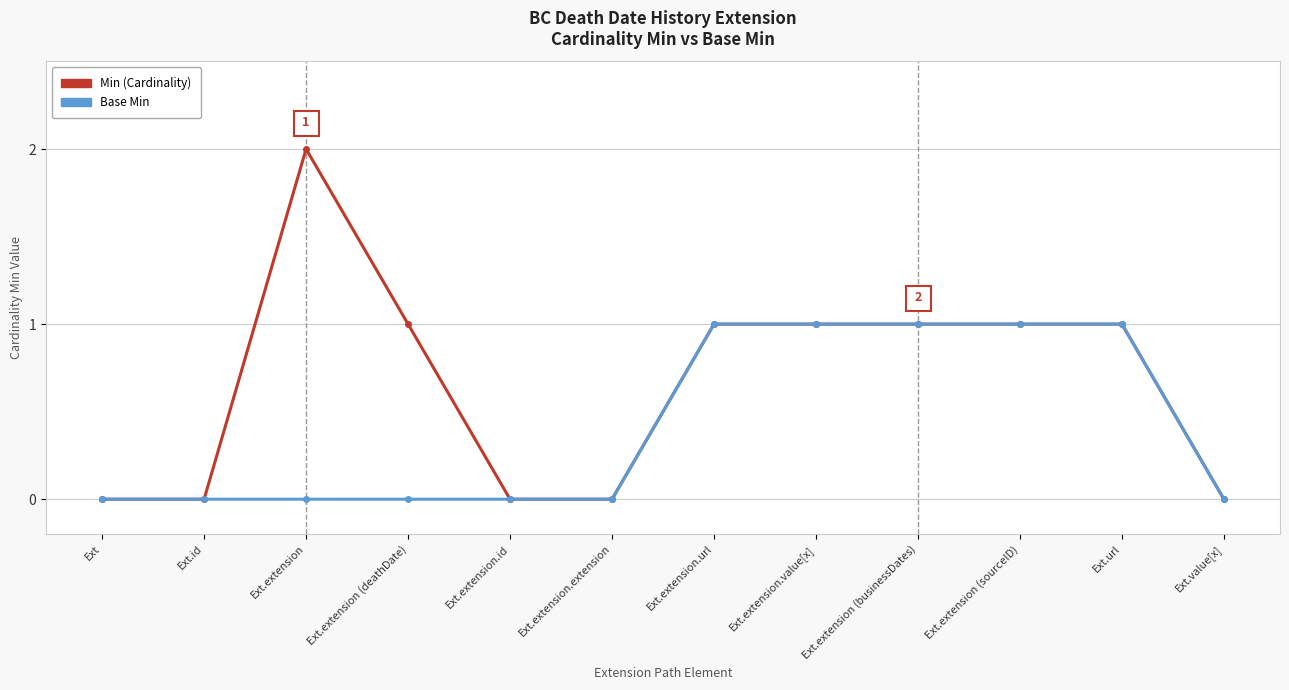

How many Min (Cardinality) values are between 0 and 1?

11